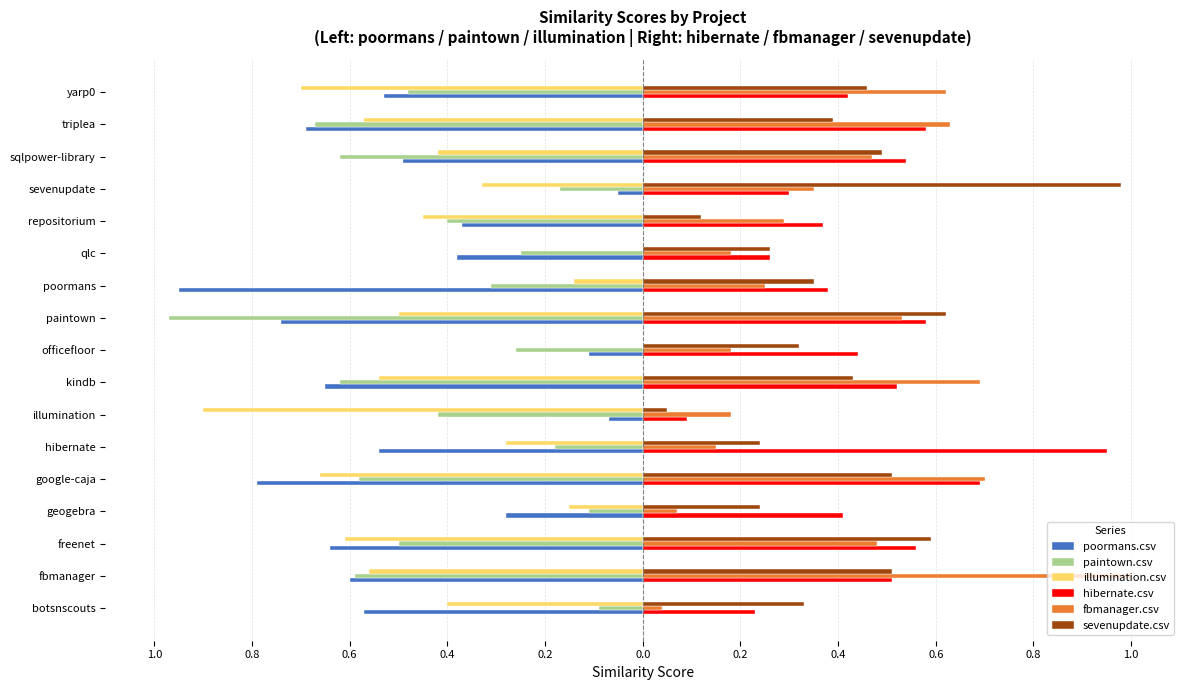

What is the minimum value shown in the chart?

-1.0